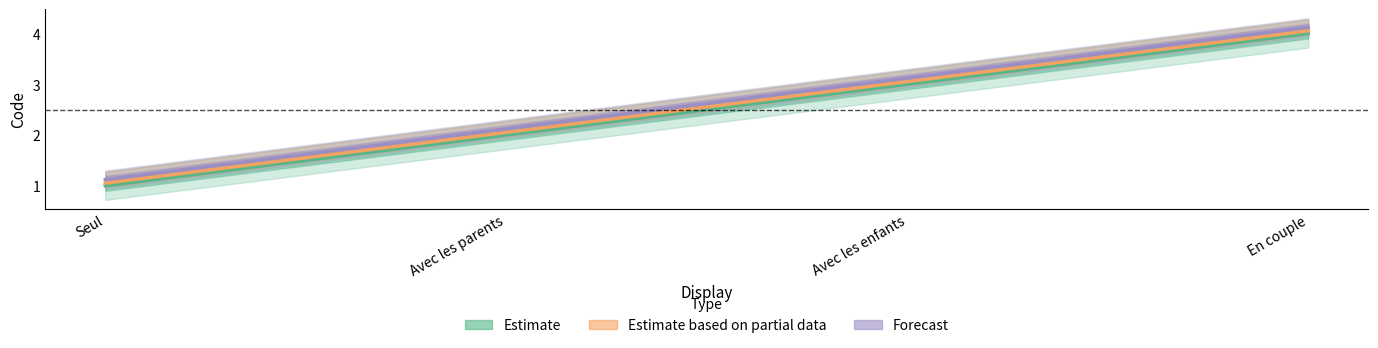

Which series has the largest total across all categories?

Forecast